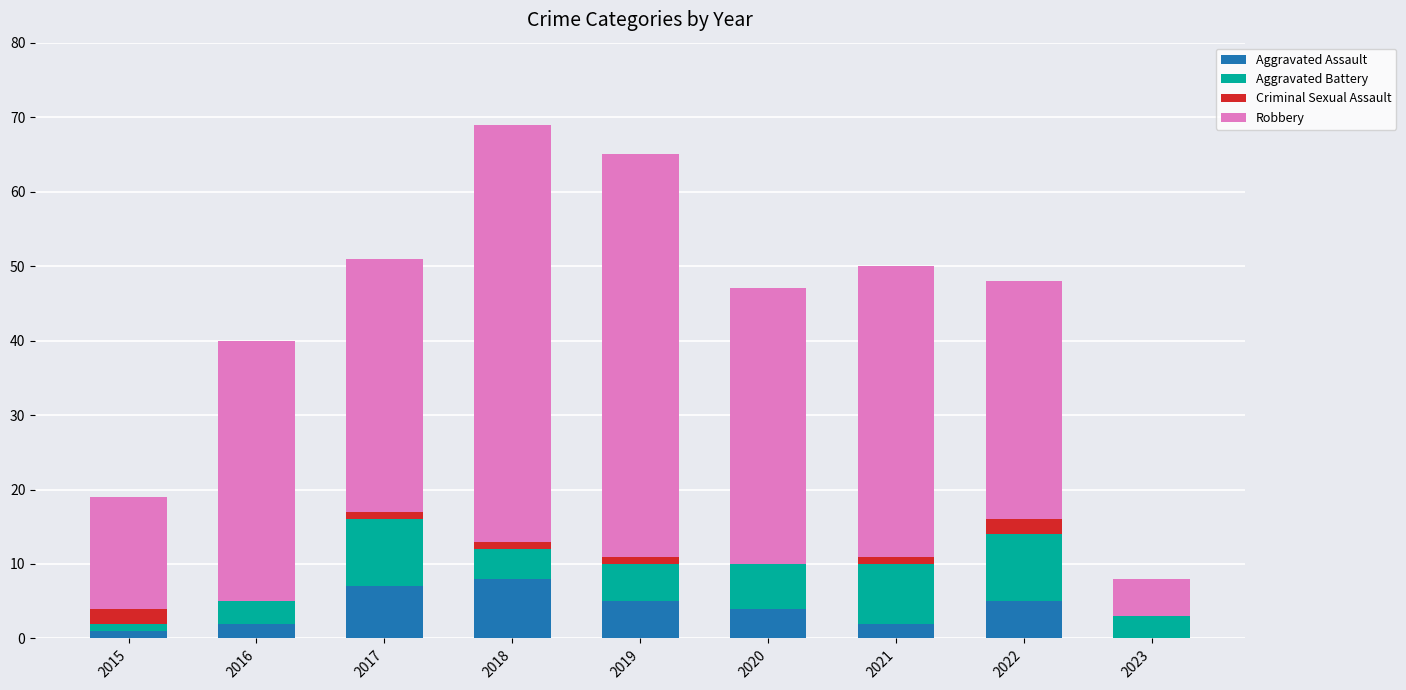

What is the sum of all Aggravated Assault values?

34